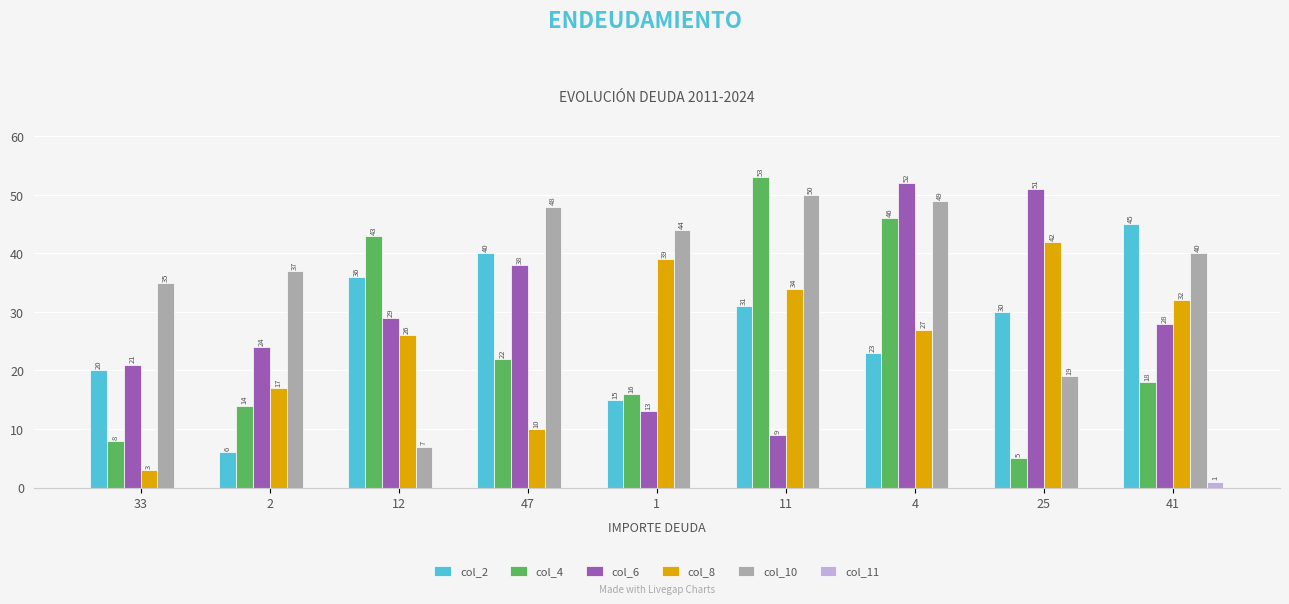

What is the sum of all col_4 values?

225